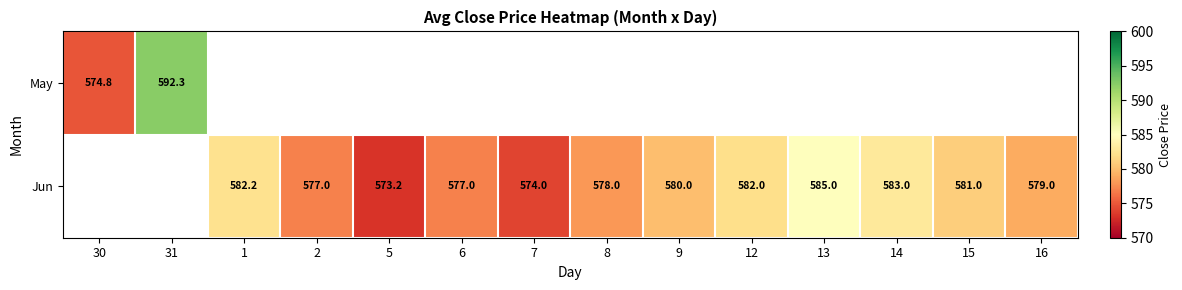

At how many categories does at least one series exceed 591?

1